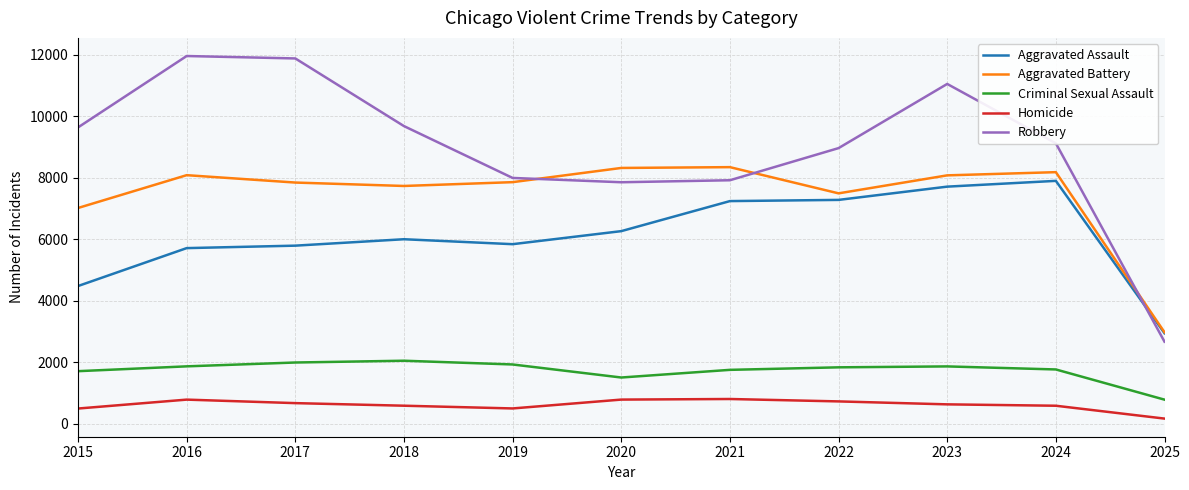

Which series has the widest spread of values?

Robbery